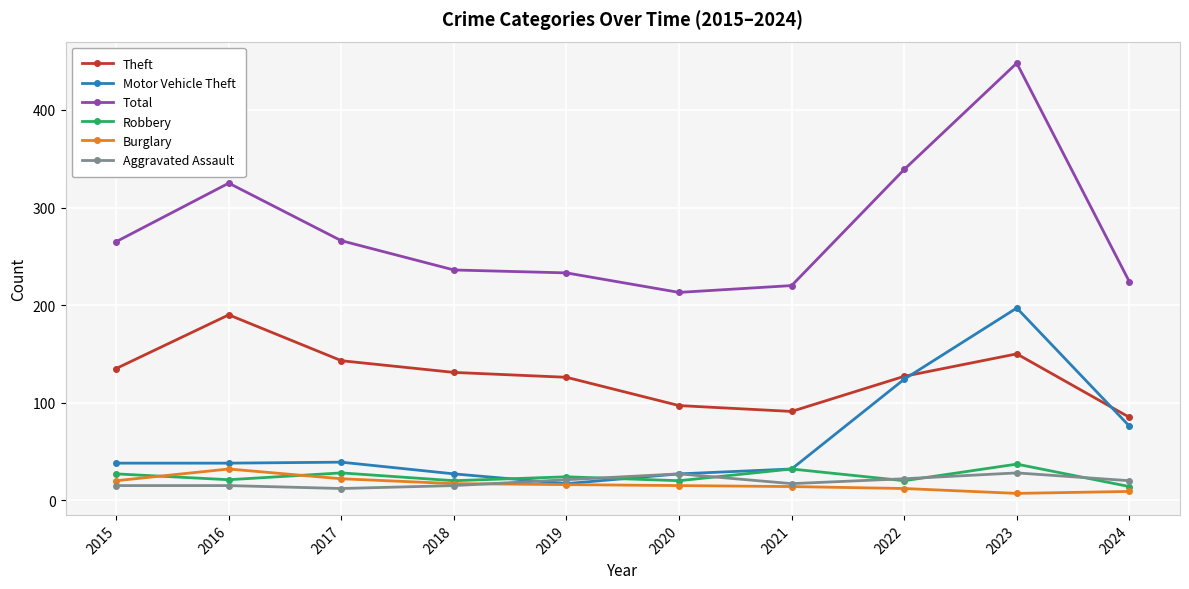

What is the total value across all series at 2015?

500